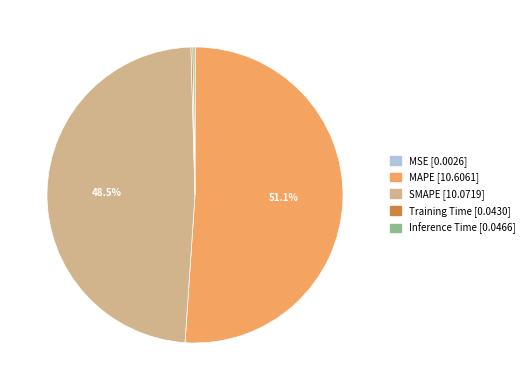

Do MAPE and SMAPE together represent more than half of the pie?

Yes